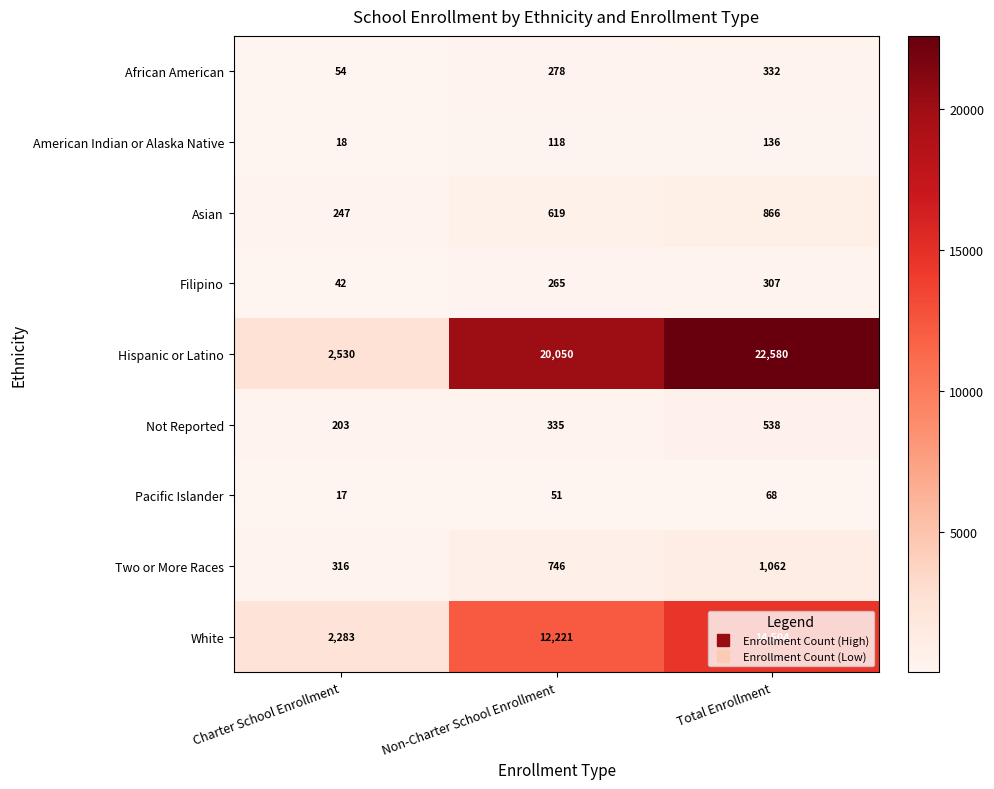

Which series has the largest range (max minus min)?

Hispanic or Latino